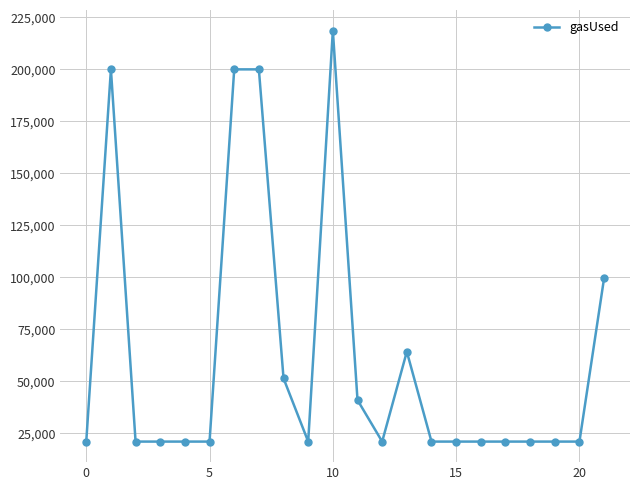

What is the minimum value shown in the chart?

21000